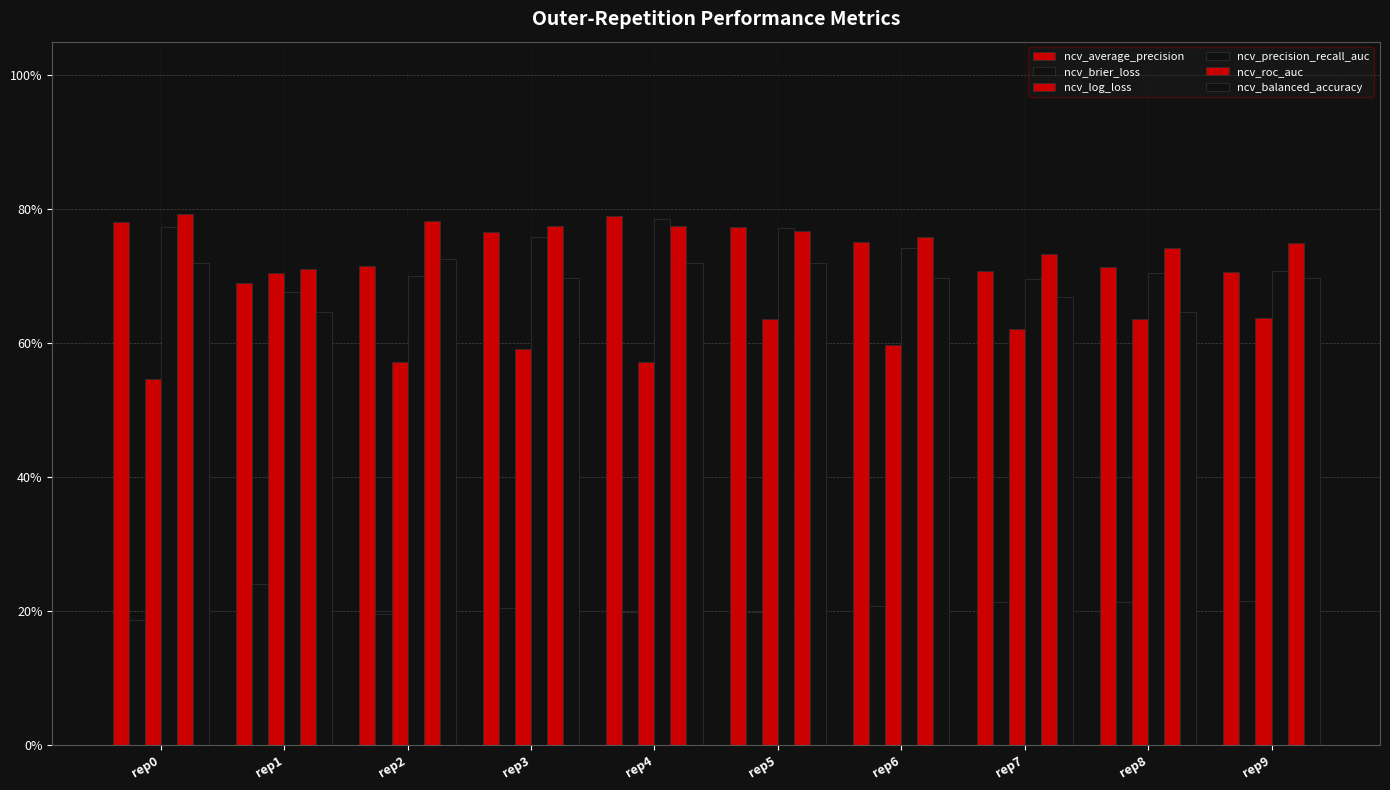

What are all the series names shown in the legend?

ncv_average_precision, ncv_brier_loss, ncv_log_loss, ncv_precision_recall_auc, ncv_roc_auc, ncv_balanced_accuracy